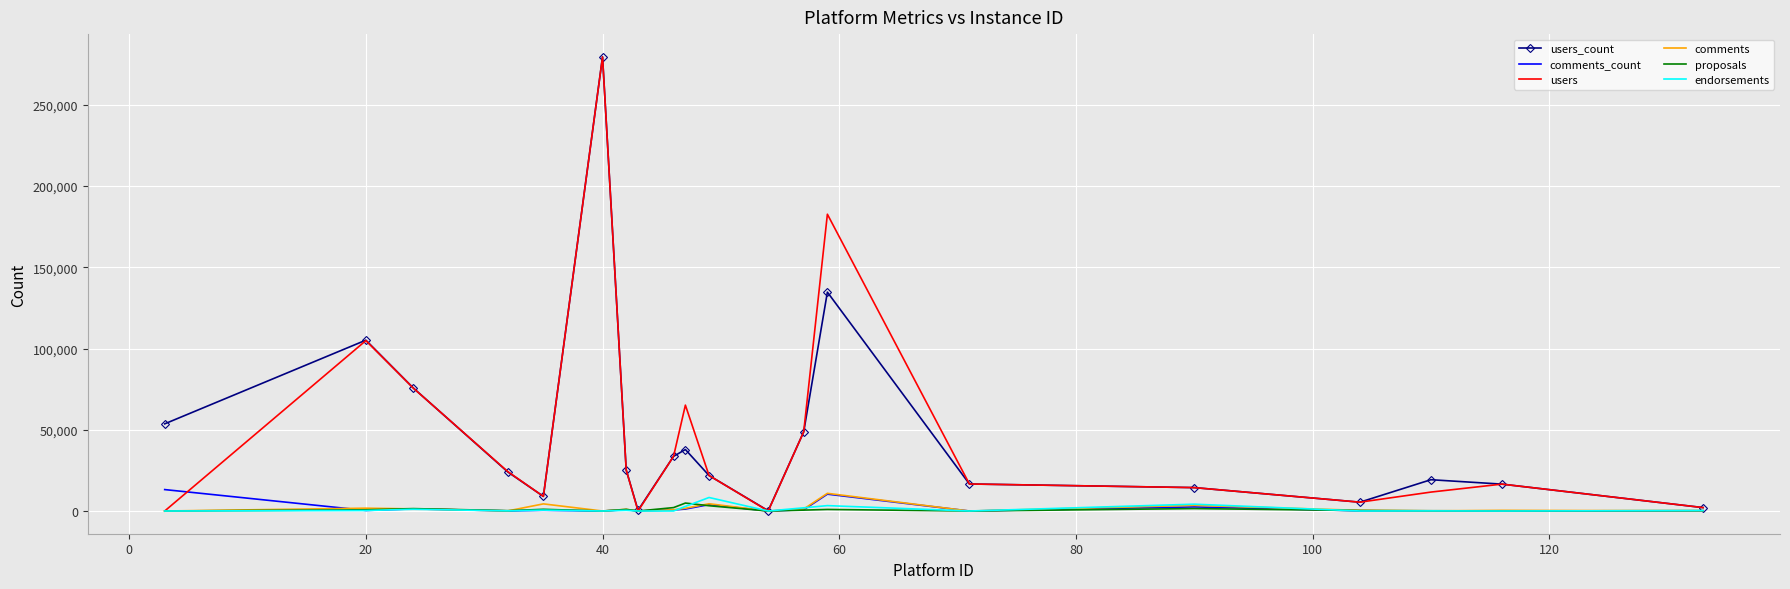

True or false: proposals and users_count intersect in this chart.

False